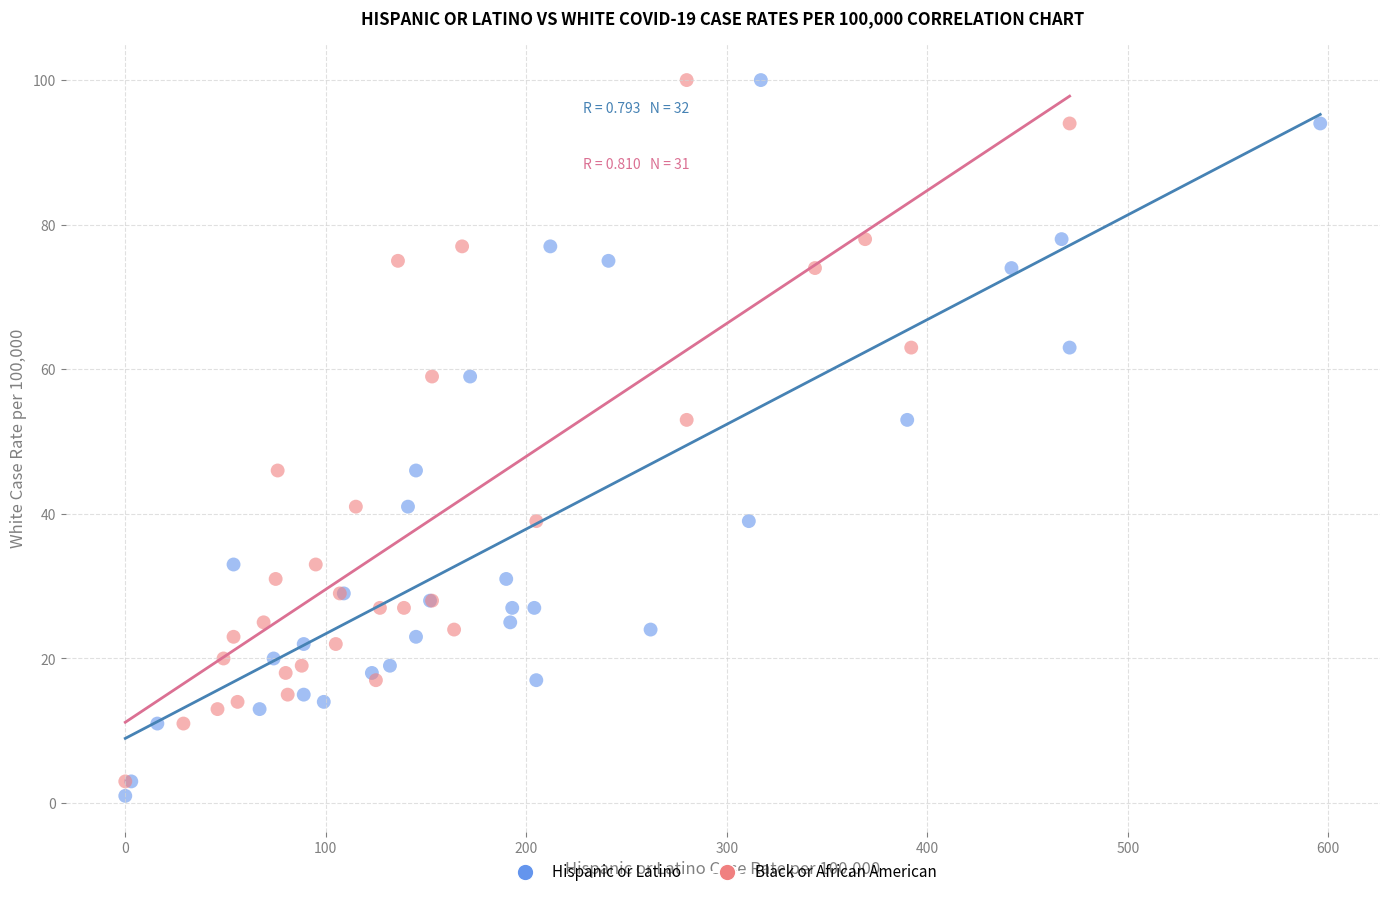

What are all the series names shown in the legend?

Hispanic or Latino, Black or African American